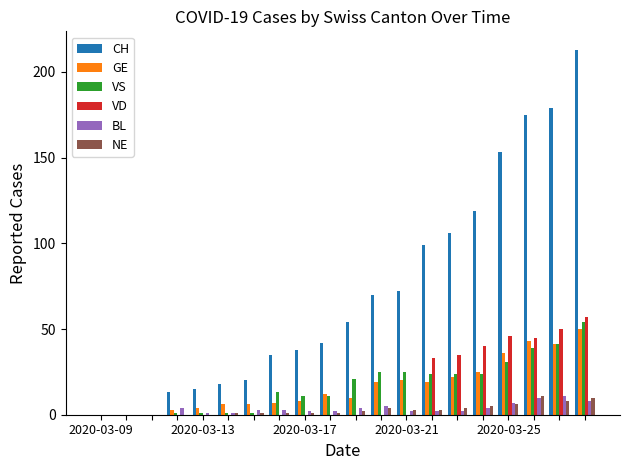

What is the sum of all VS values?

347